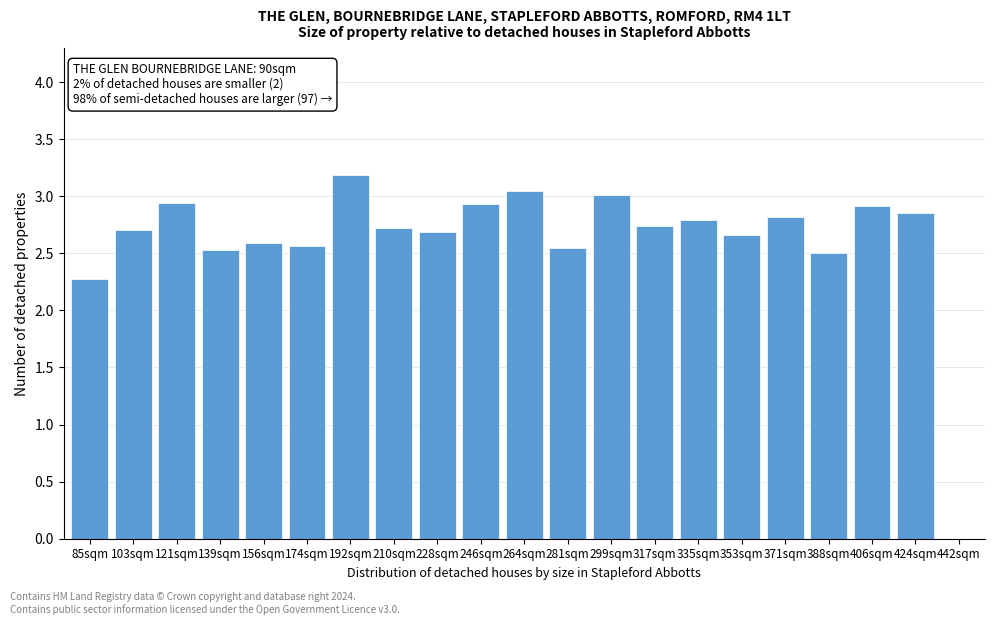

What is the greatest value displayed?

3.2